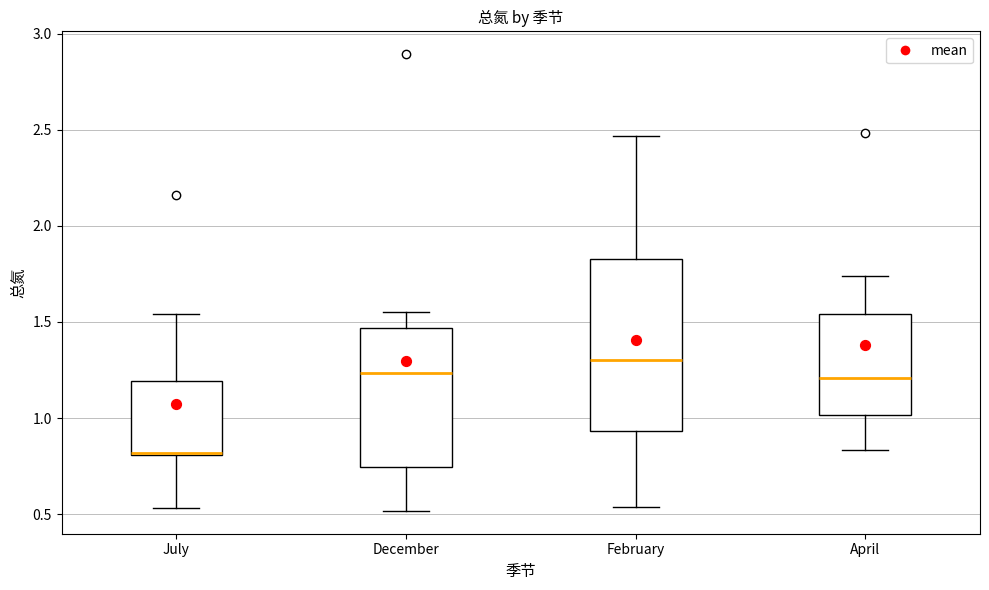

Which box's median line is the lowest?

July